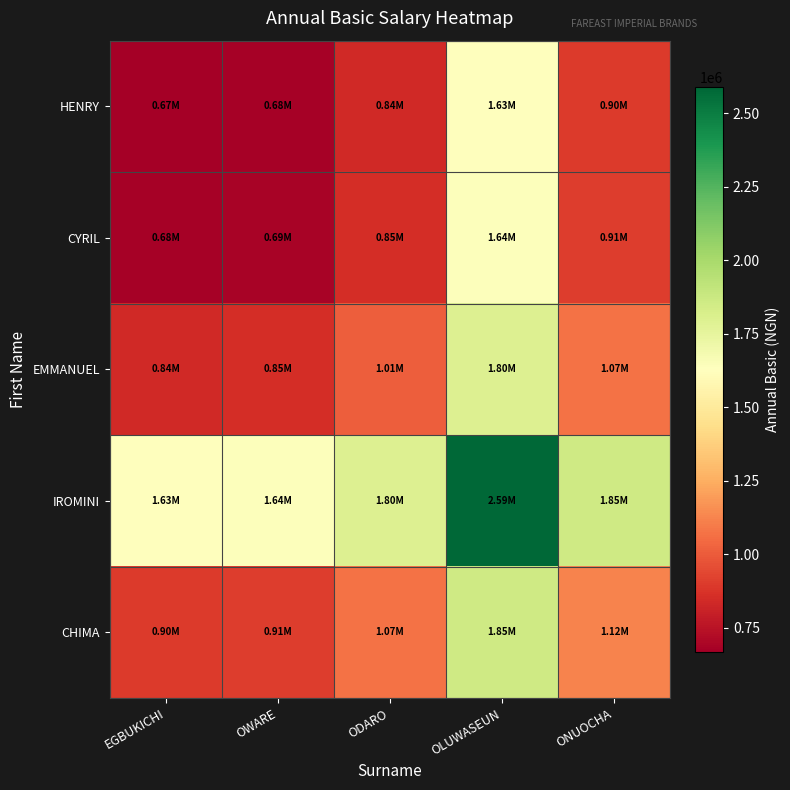

Rank the series at EGBUKICHI from highest to lowest value.

IROMINI, CHIMA, EMMANUEL, CYRIL, HENRY